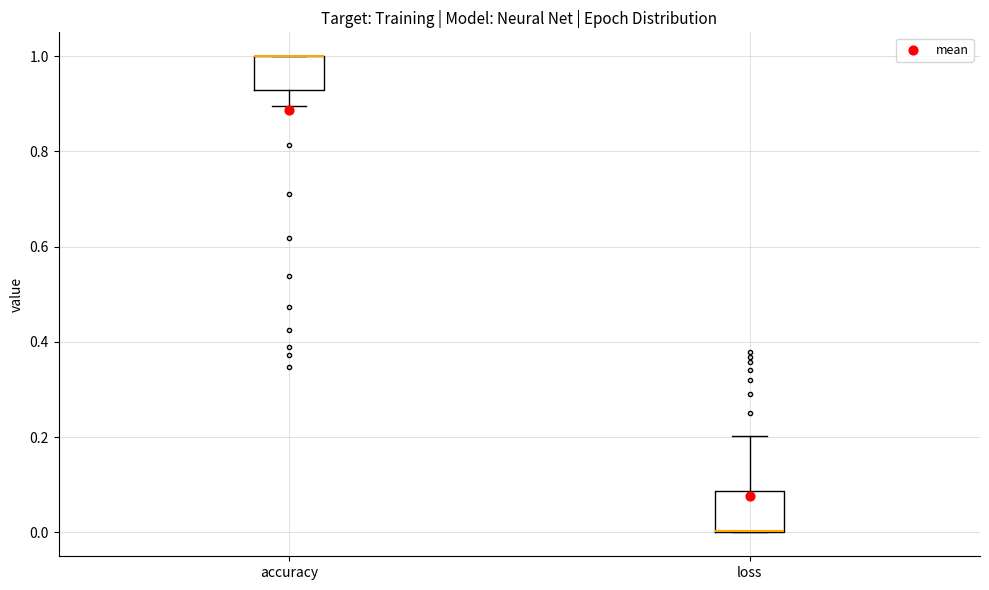

Reading left to right, read every box against the y-axis: the position of its median line, the range the box covers, and the ends of its whiskers. The values are not printed on the chart, so give them approximately, as read against the axis.

accuracy: median 1.00 (drawn on the box's upper edge), box 0.92 to 1.00, whiskers 0.90 to 1.00
loss: median 0.00 (drawn on the box's lower edge), box 0.00 to 0.08, whiskers 0.00 to 0.20